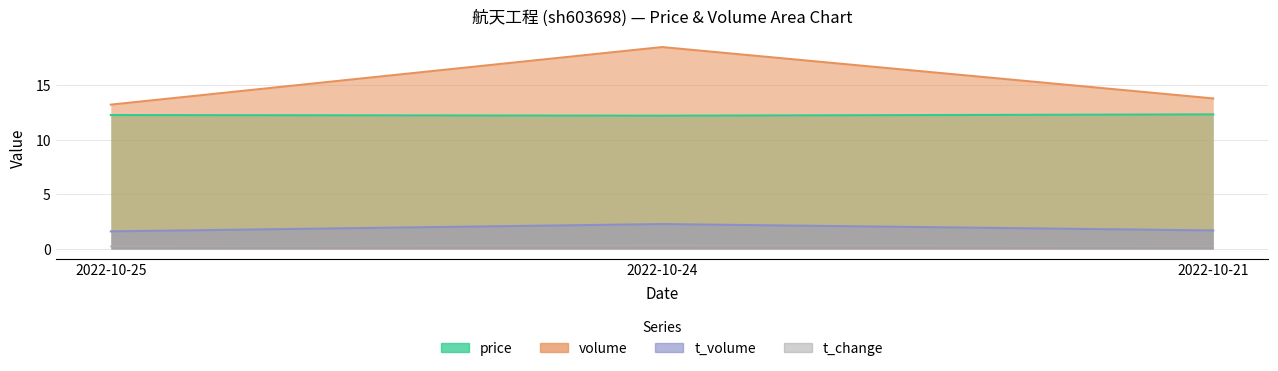

What is the sum of the t_volume values at 2022-10-21 and 2022-10-25?

3.3